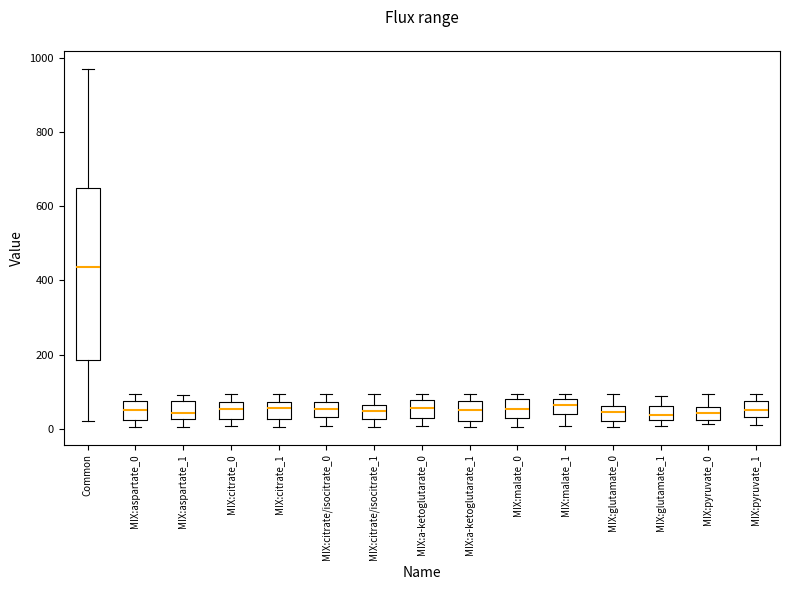

Which box is the tallest, from its lower edge to its upper edge?

Common